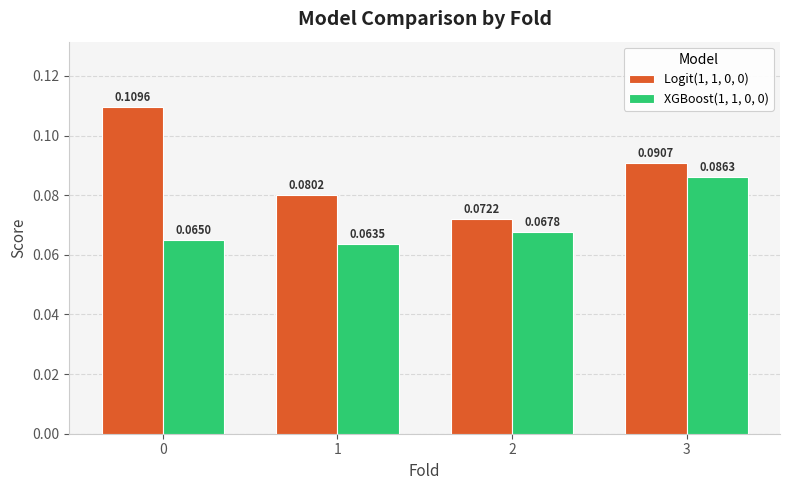

Between 1 and 2, which series saw the biggest shift?

Logit(1, 1, 0, 0)